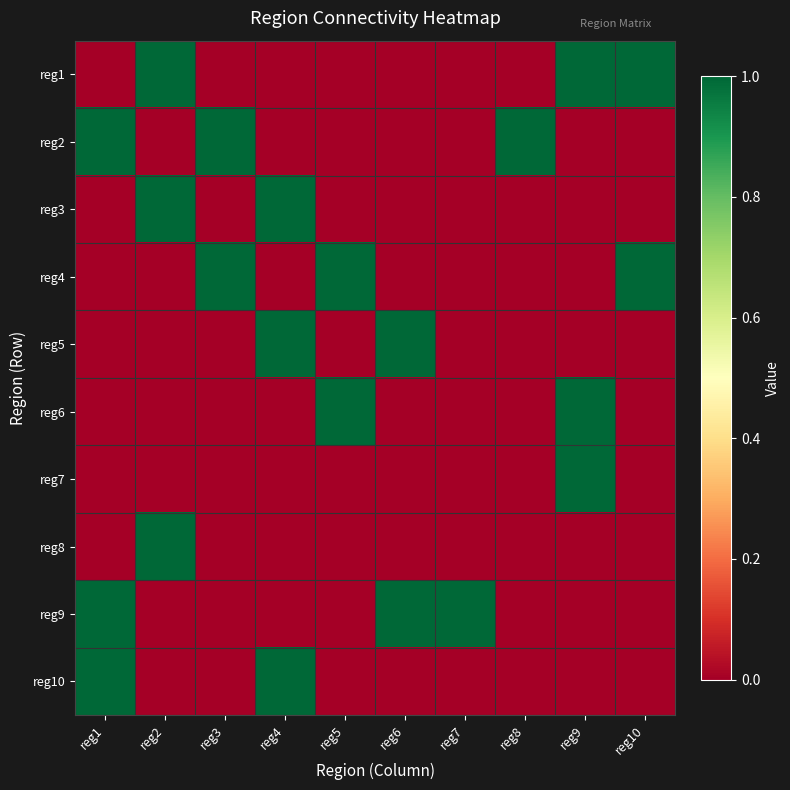

At how many categories does at least one series exceed 0?

10